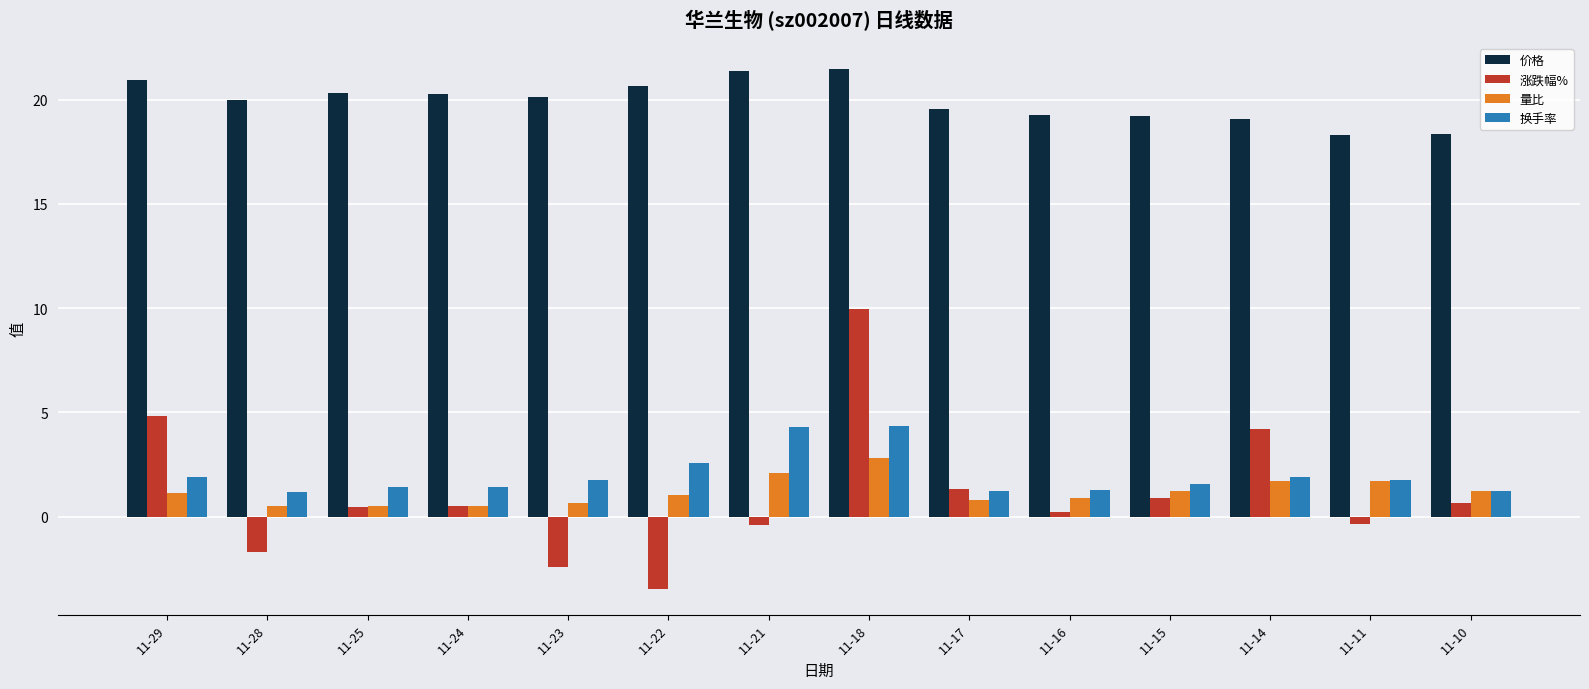

At 11-18, list the series in order from largest to smallest.

价格, 涨跌幅%, 换手率, 量比